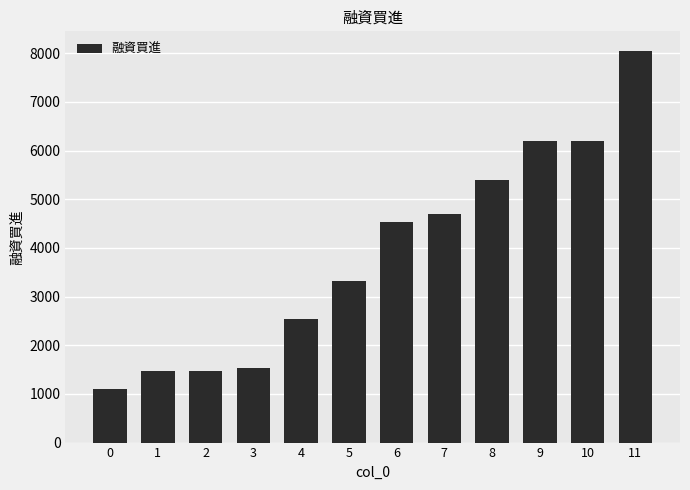

At which label is the value closest to 4576?

6